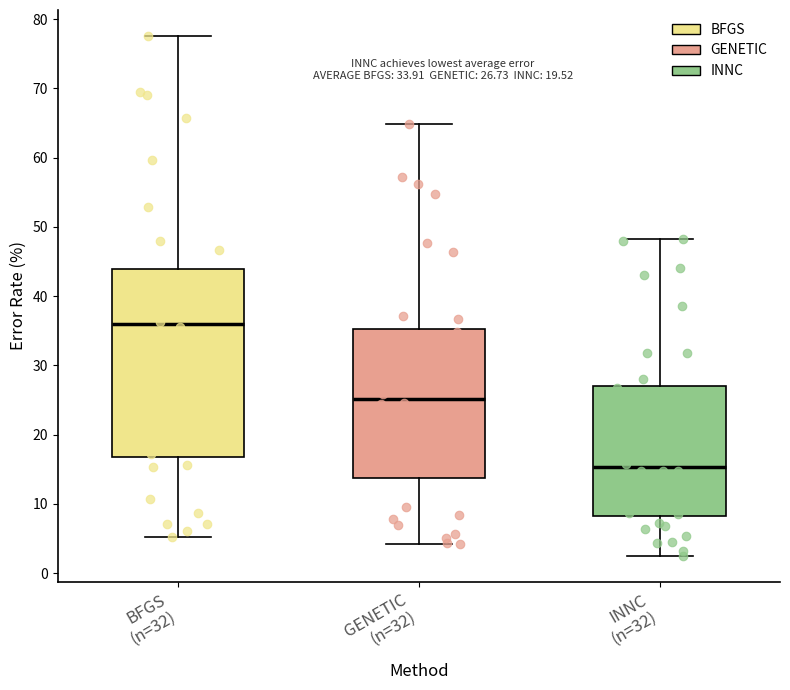

Which box has the highest median line?

BFGS (n=32)